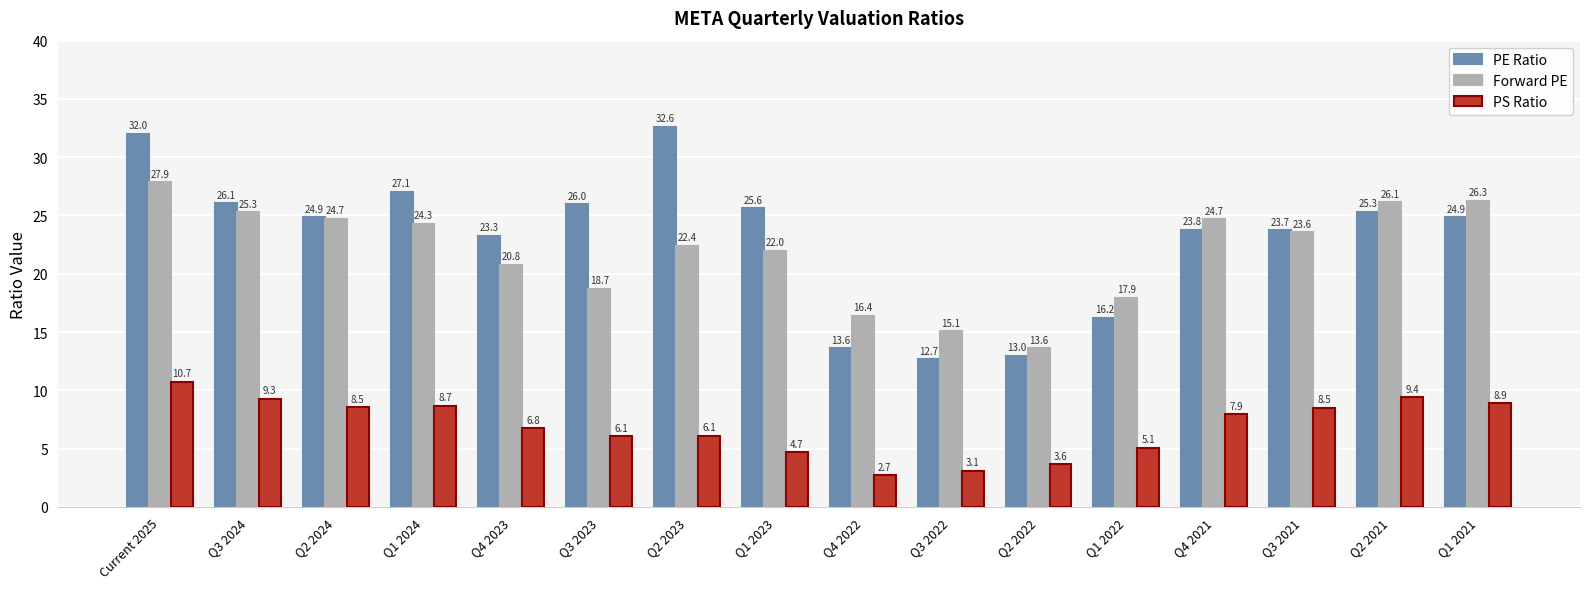

Is it true that PE Ratio equals 26.0 at Q3 2023?

True